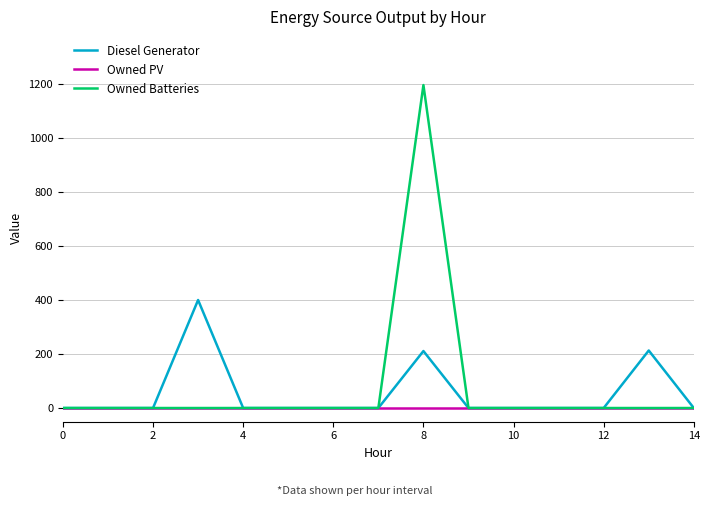

Which series has the largest range (max minus min)?

Owned Batteries